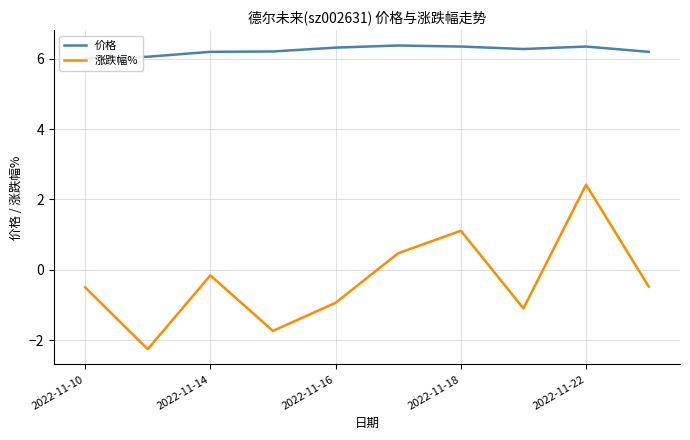

True or false: 涨跌幅% has a value of 3.8 at 2022-11-22.

False